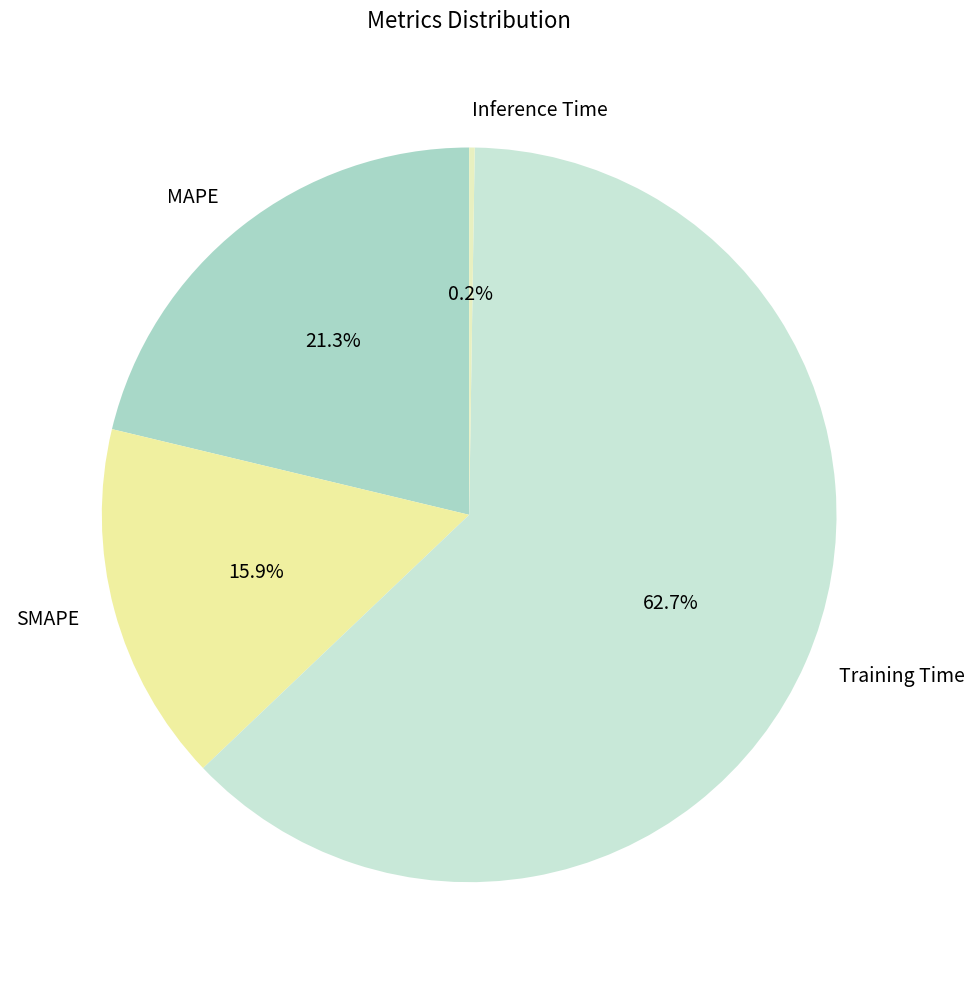

To the nearest percent, what is the combined percentage of SMAPE and Training Time?

79%